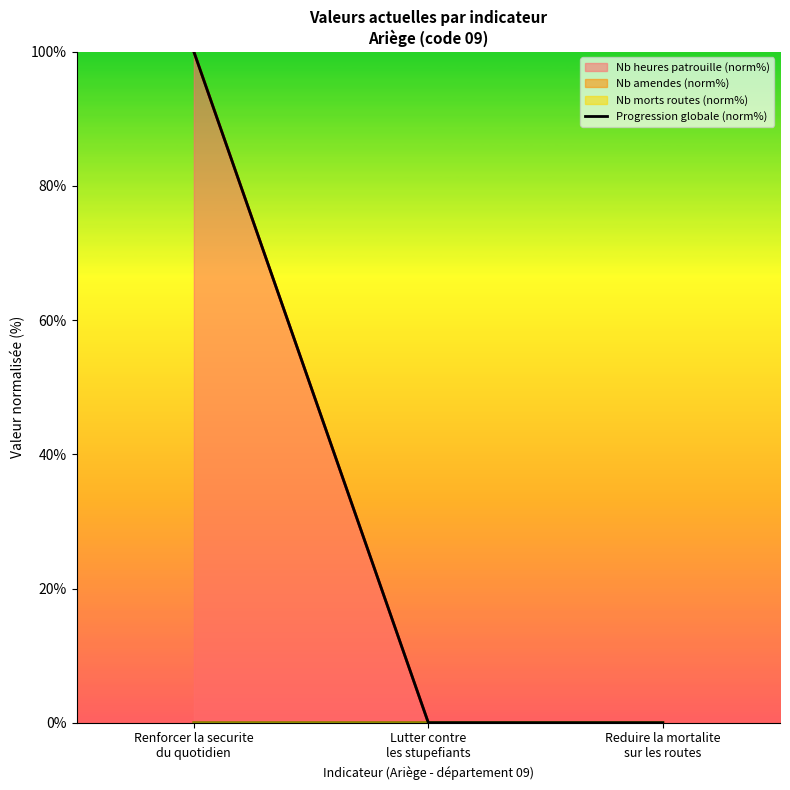

What is the maximum value for Progression globale (norm%)?

100.0